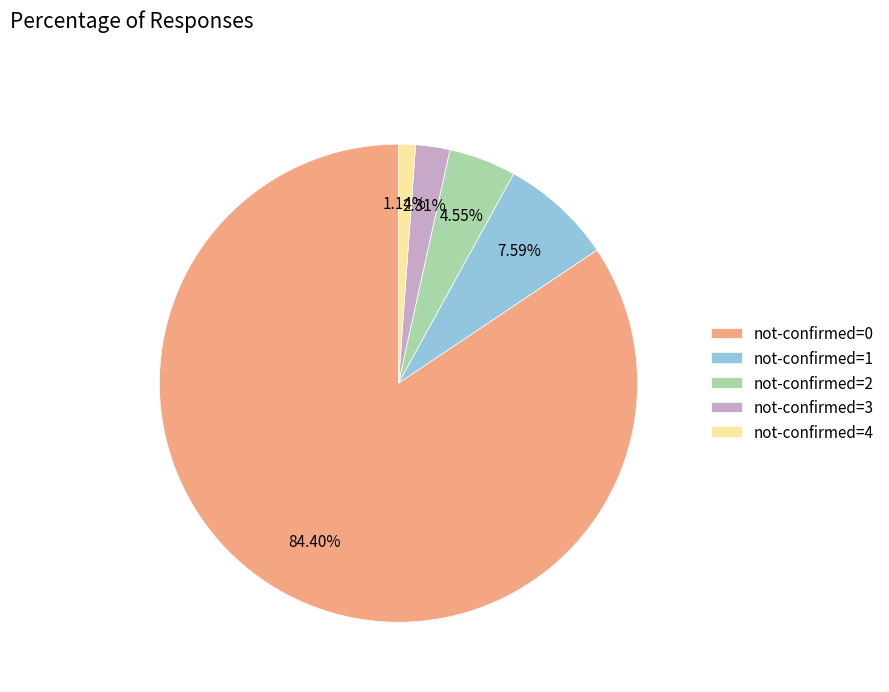

Between not-confirmed=2 and not-confirmed=0, which is larger?

not-confirmed=0